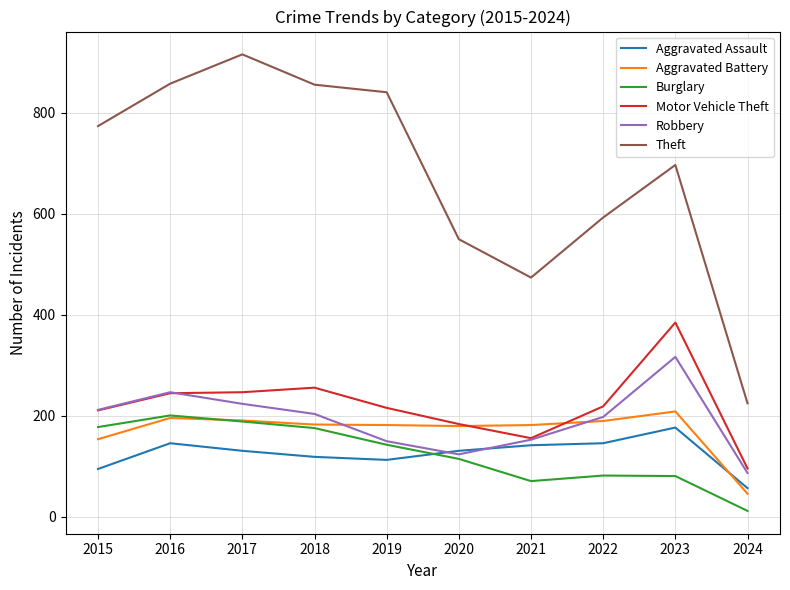

Which series has the largest total across all categories?

Theft